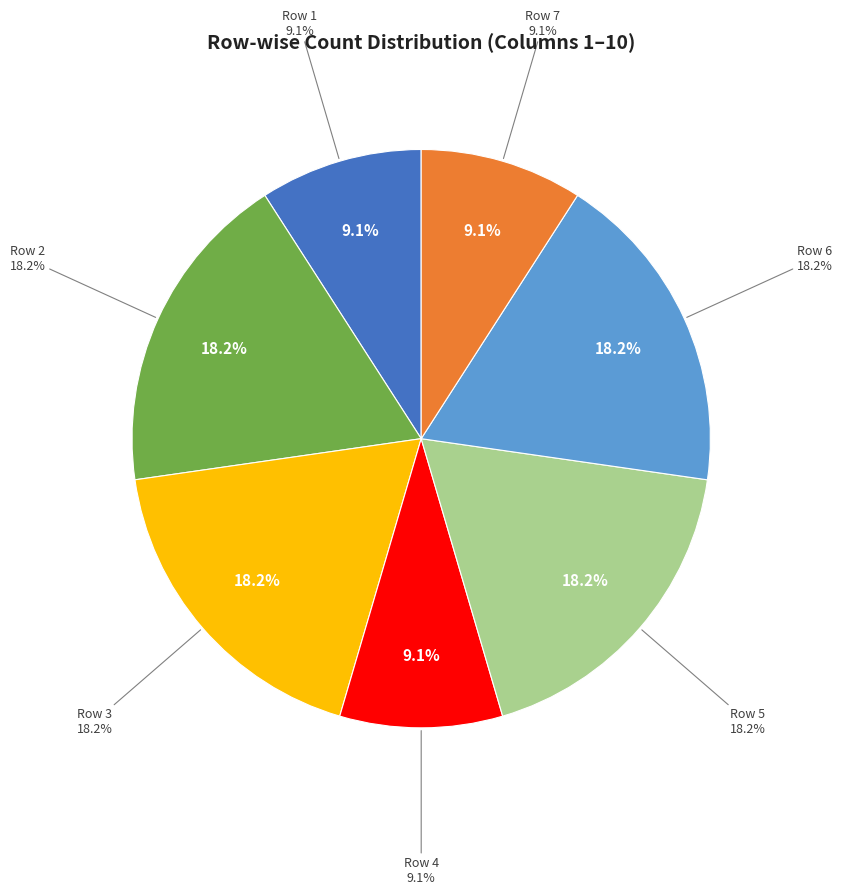

Does 4 represent more than half of the total?

No